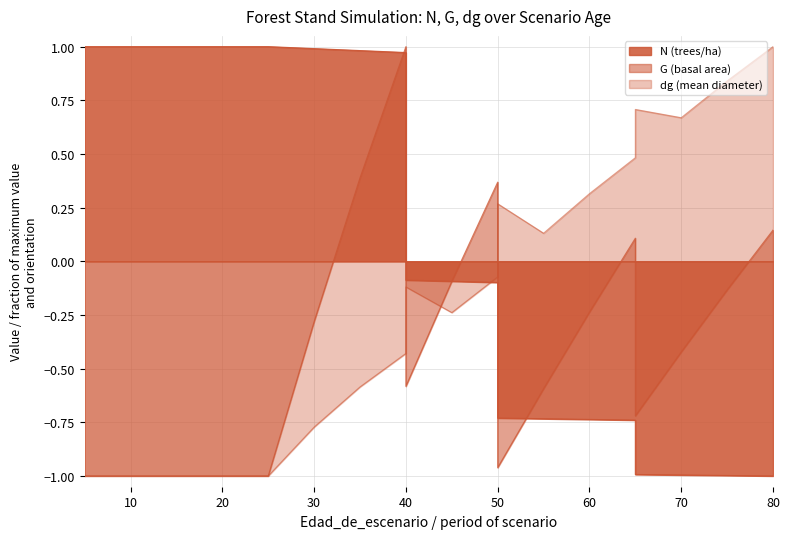

After their last crossing, which series has the higher values: G or N?

G